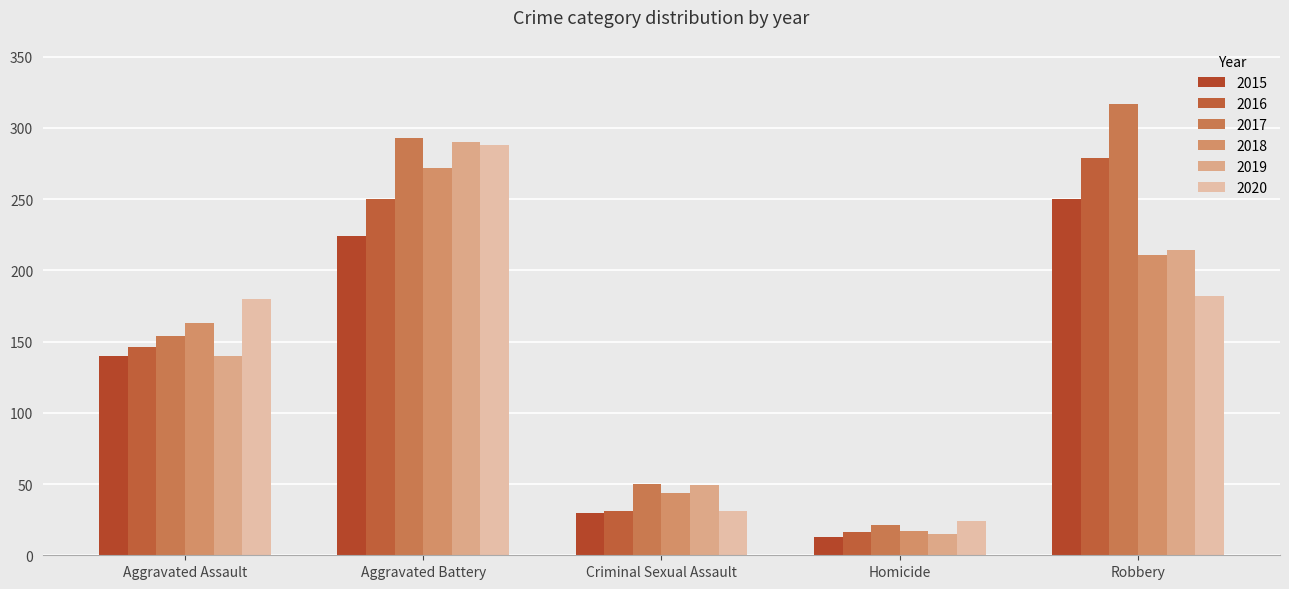

True or false: 2017 has a value of 66 at Criminal Sexual Assault.

False